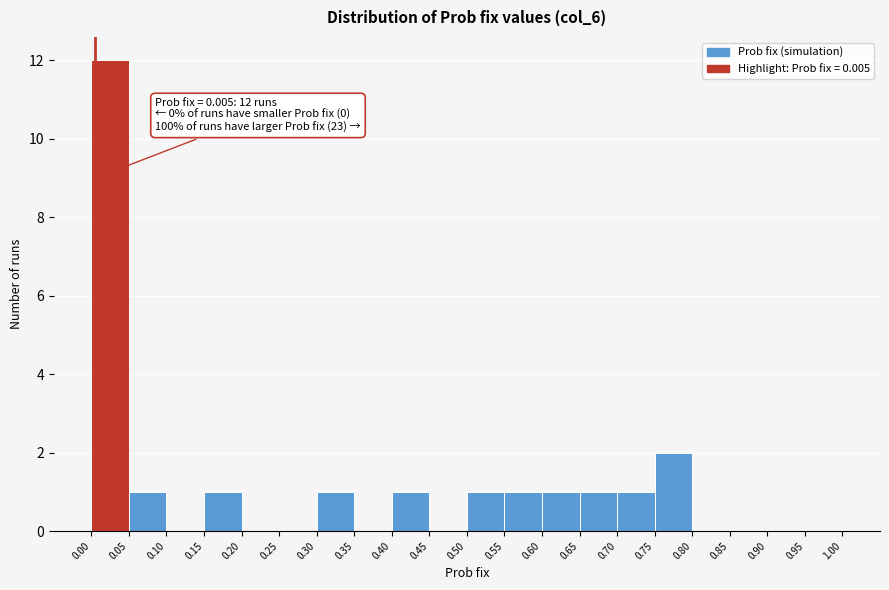

Over which range of the x-axis is the bar tallest?

0.00 to 0.05